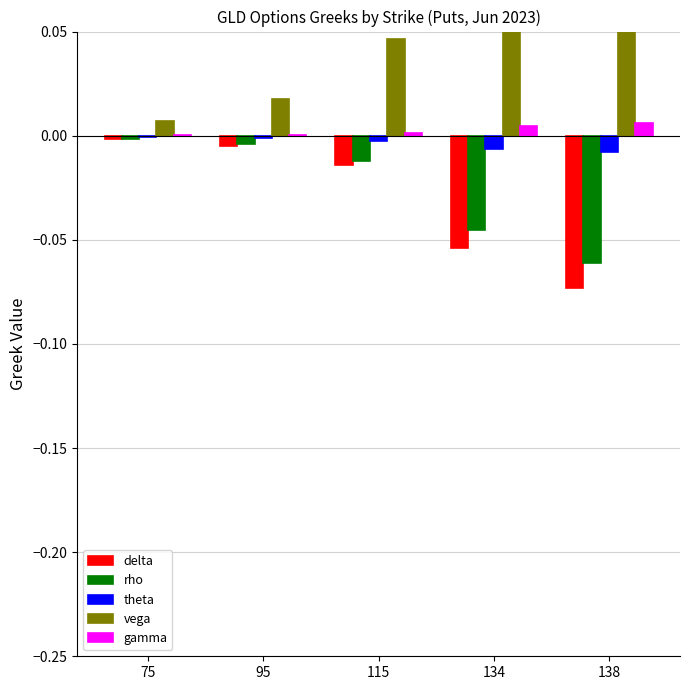

Where is vega nearest to the value 0?

75